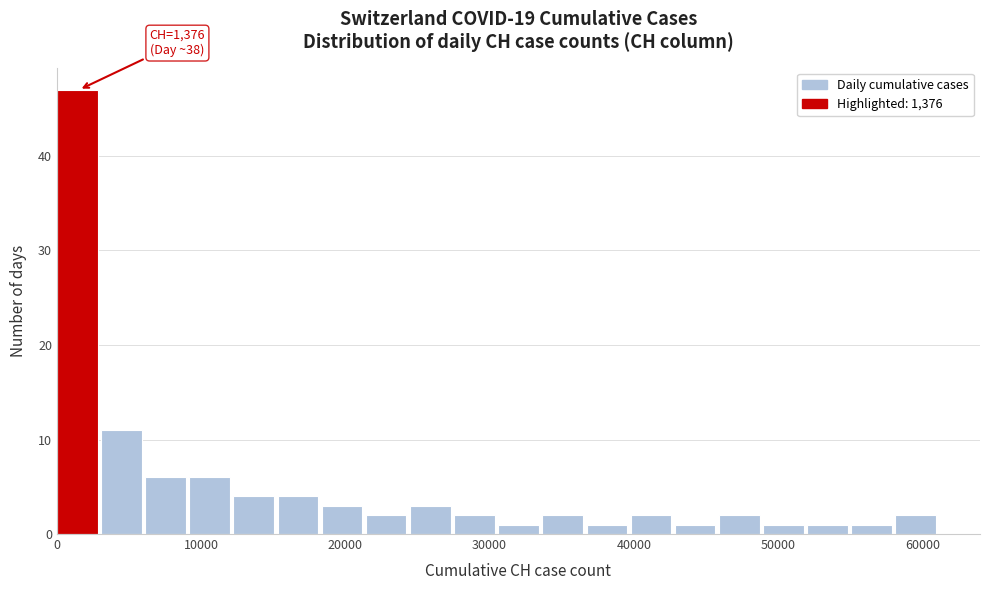

Read against the x-axis, roughly where is the centre of the tallest bar?

1000